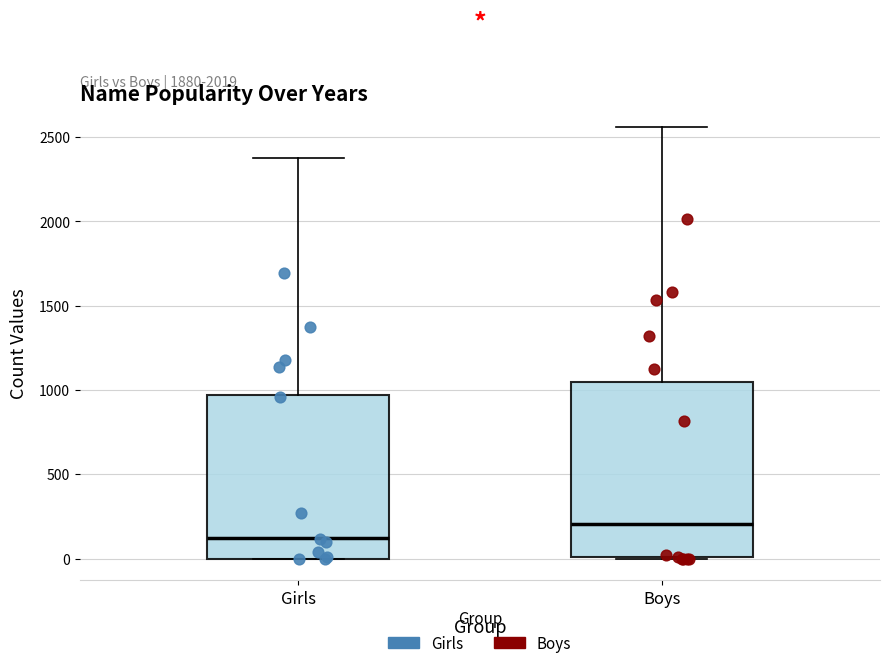

Where is the upper edge of the box for Boys on the y-axis? The values are not printed on the chart, so give them approximately, as read against the axis.

1050